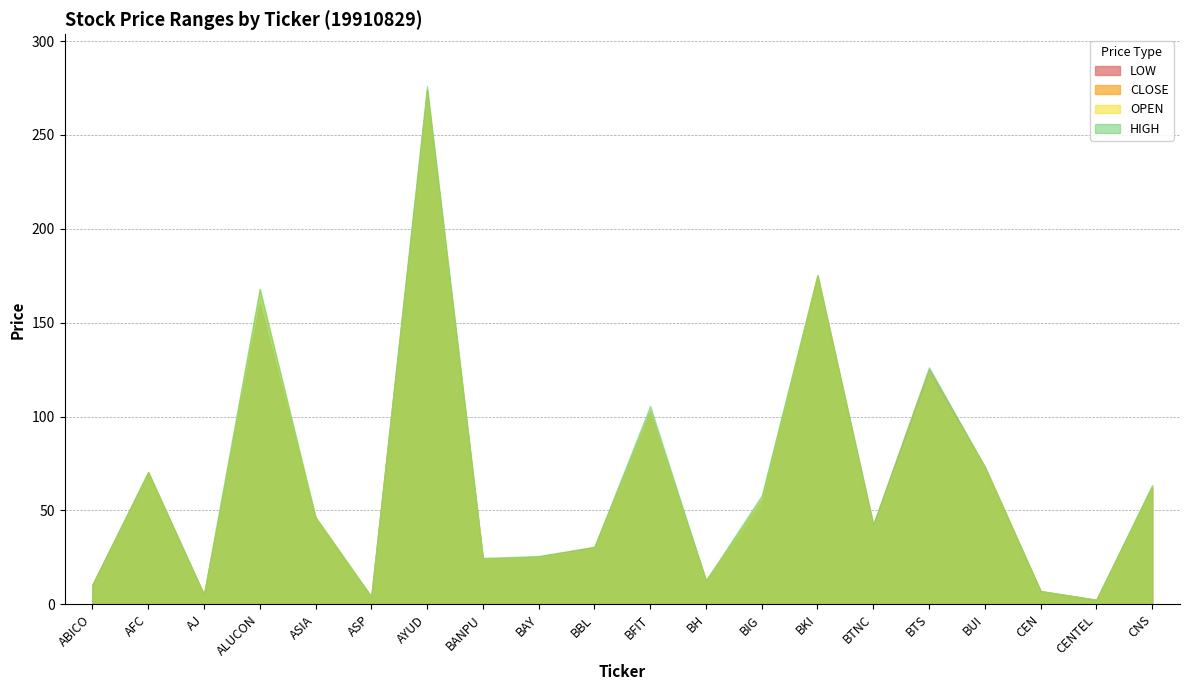

Which series has the largest range (max minus min)?

HIGH